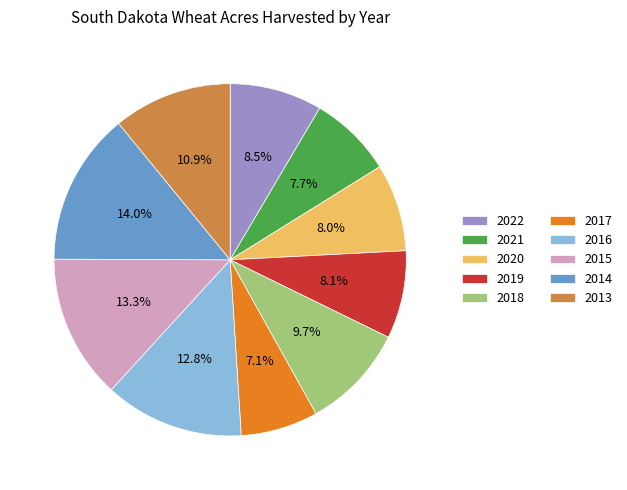

Which slice is the largest?

2014